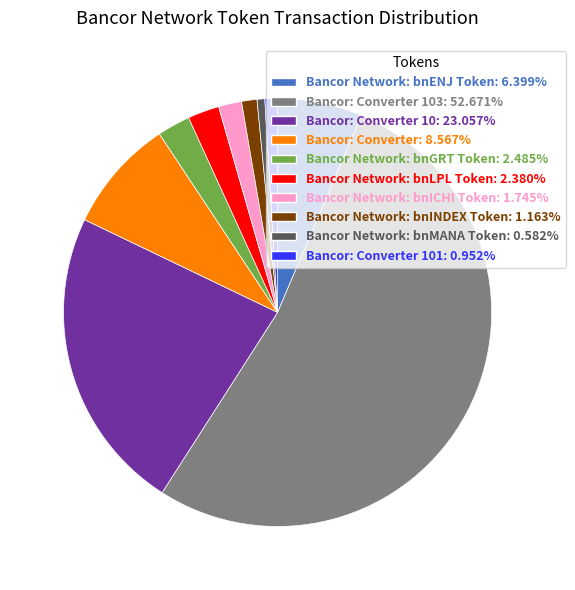

Is the sum of Bancor Network: bnGRT Token: 2.485% and Bancor Network: bnINDEX Token: 1.163% greater than half?

No